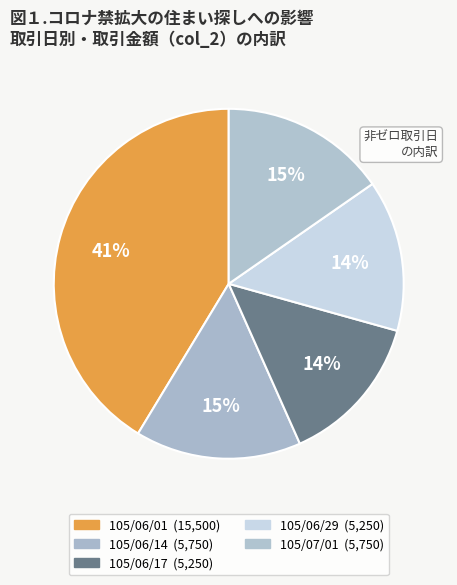

What portion of the pie excludes 105/06/17?

86.0%